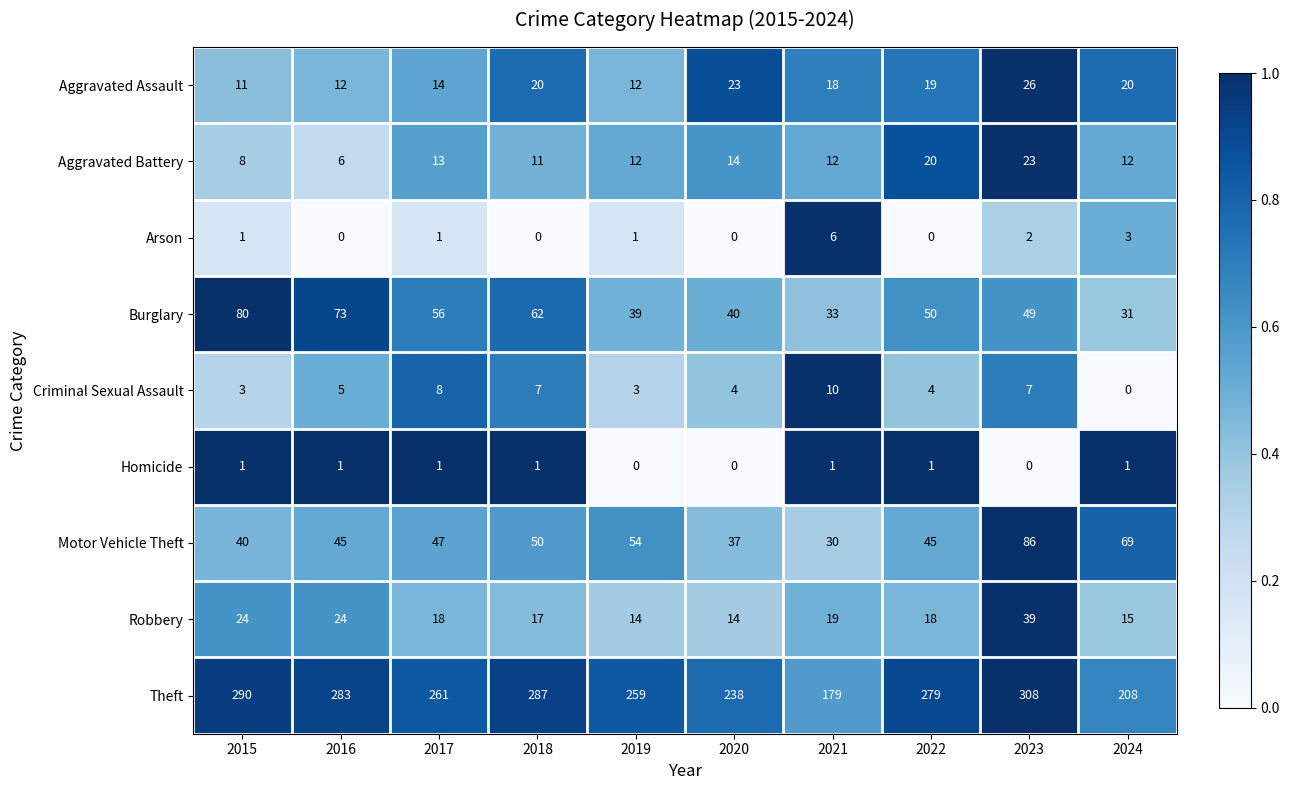

The Criminal Sexual Assault series shows 7 at 2023. True or false?

True